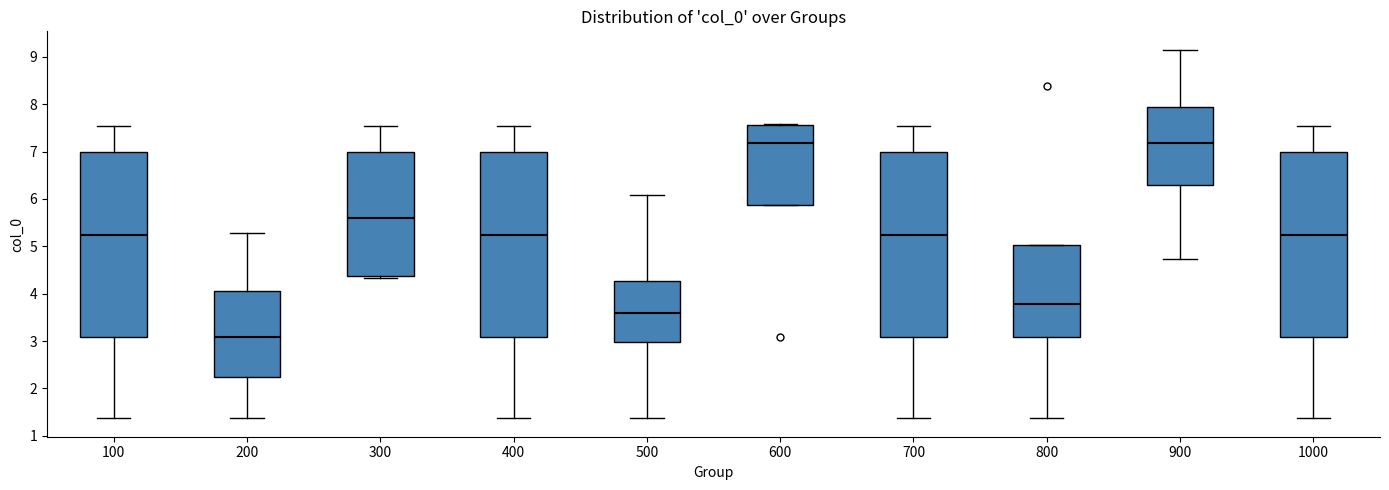

Where does the lower whisker of the box at x = 400 end on the y-axis? The values are not printed on the chart, so give them approximately, as read against the axis.

1.4